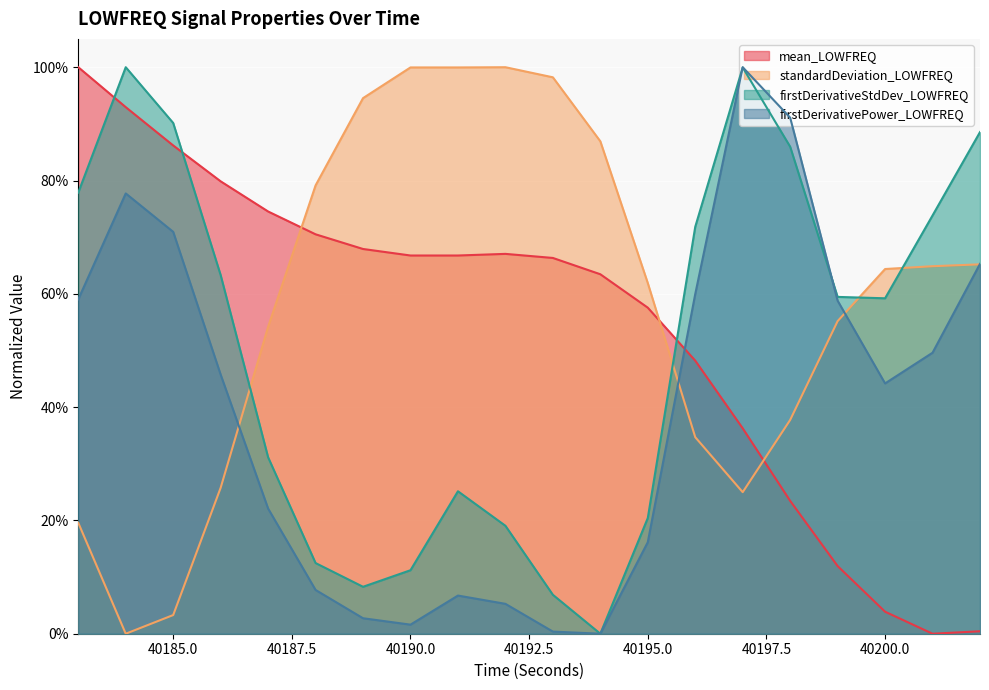

How many interior local valleys does the standardDeviation_LOWFREQ series have?

2